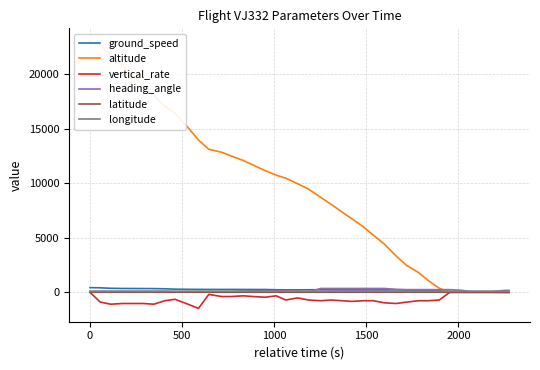

What is the difference between the maximum and second lowest values in the vertical_rate series?

1088.0